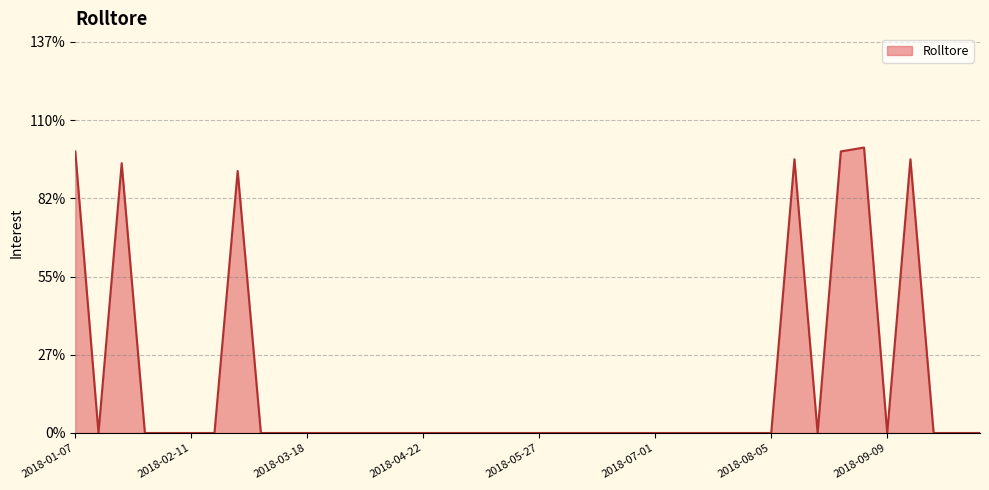

Does the chart display data point markers on the line(s)?

No